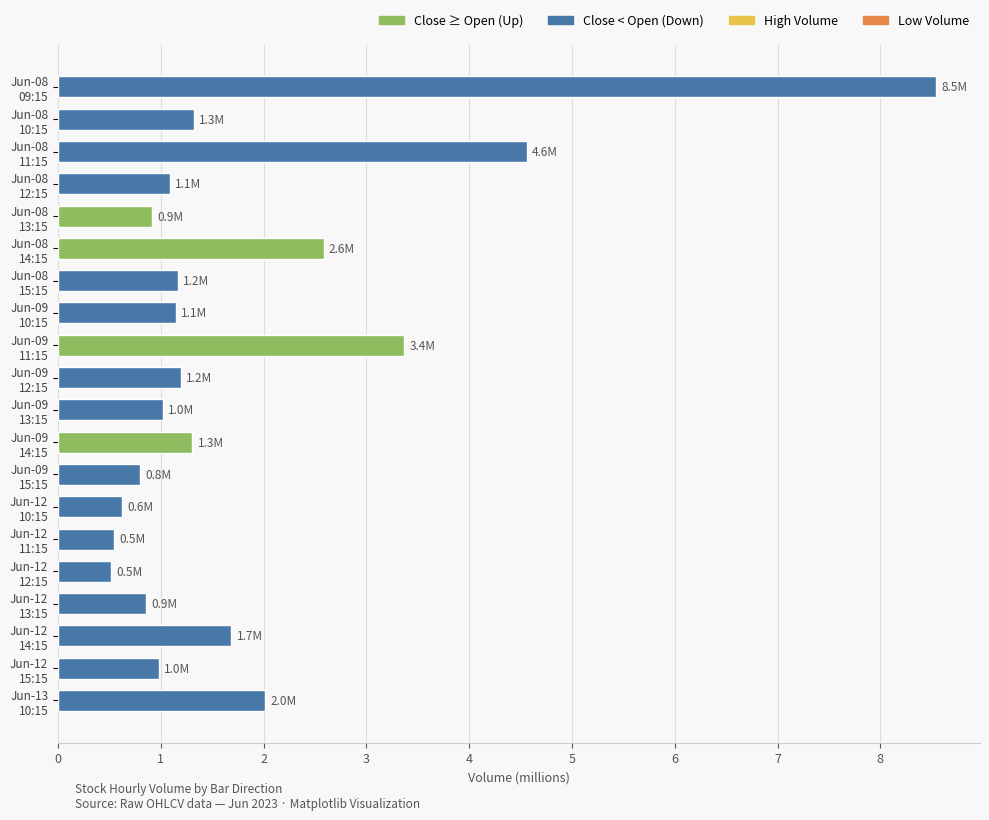

What is the greatest value displayed?

8.5